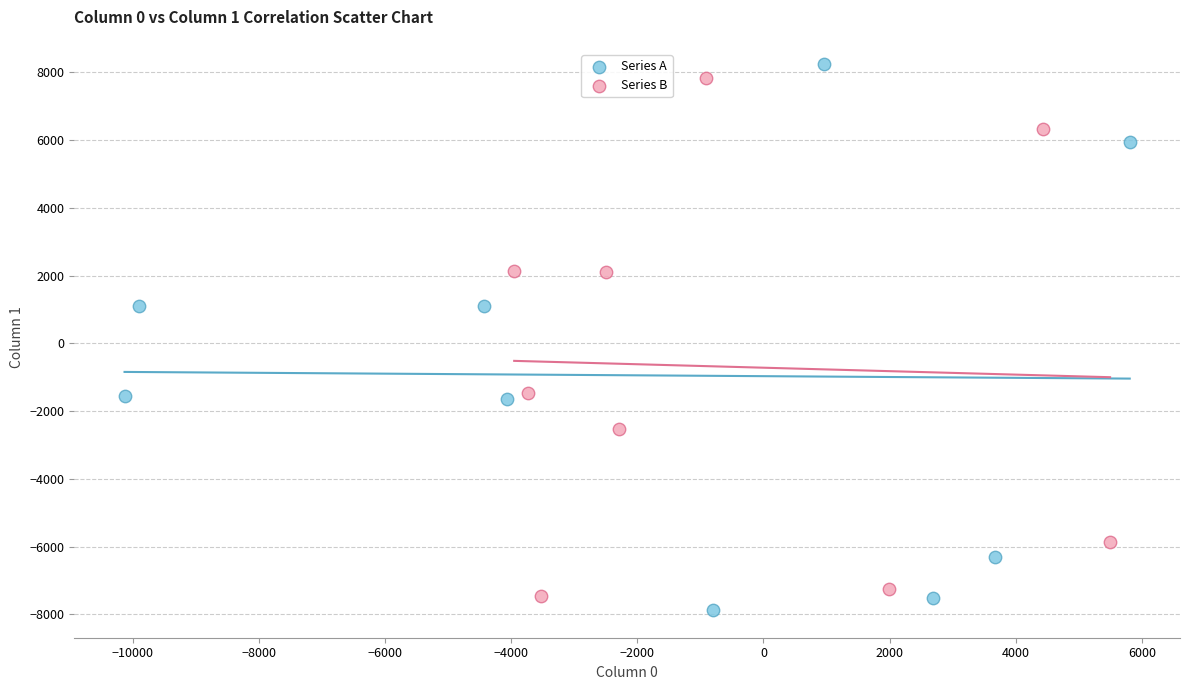

Which series has the largest Y range (max minus min)?

Series A